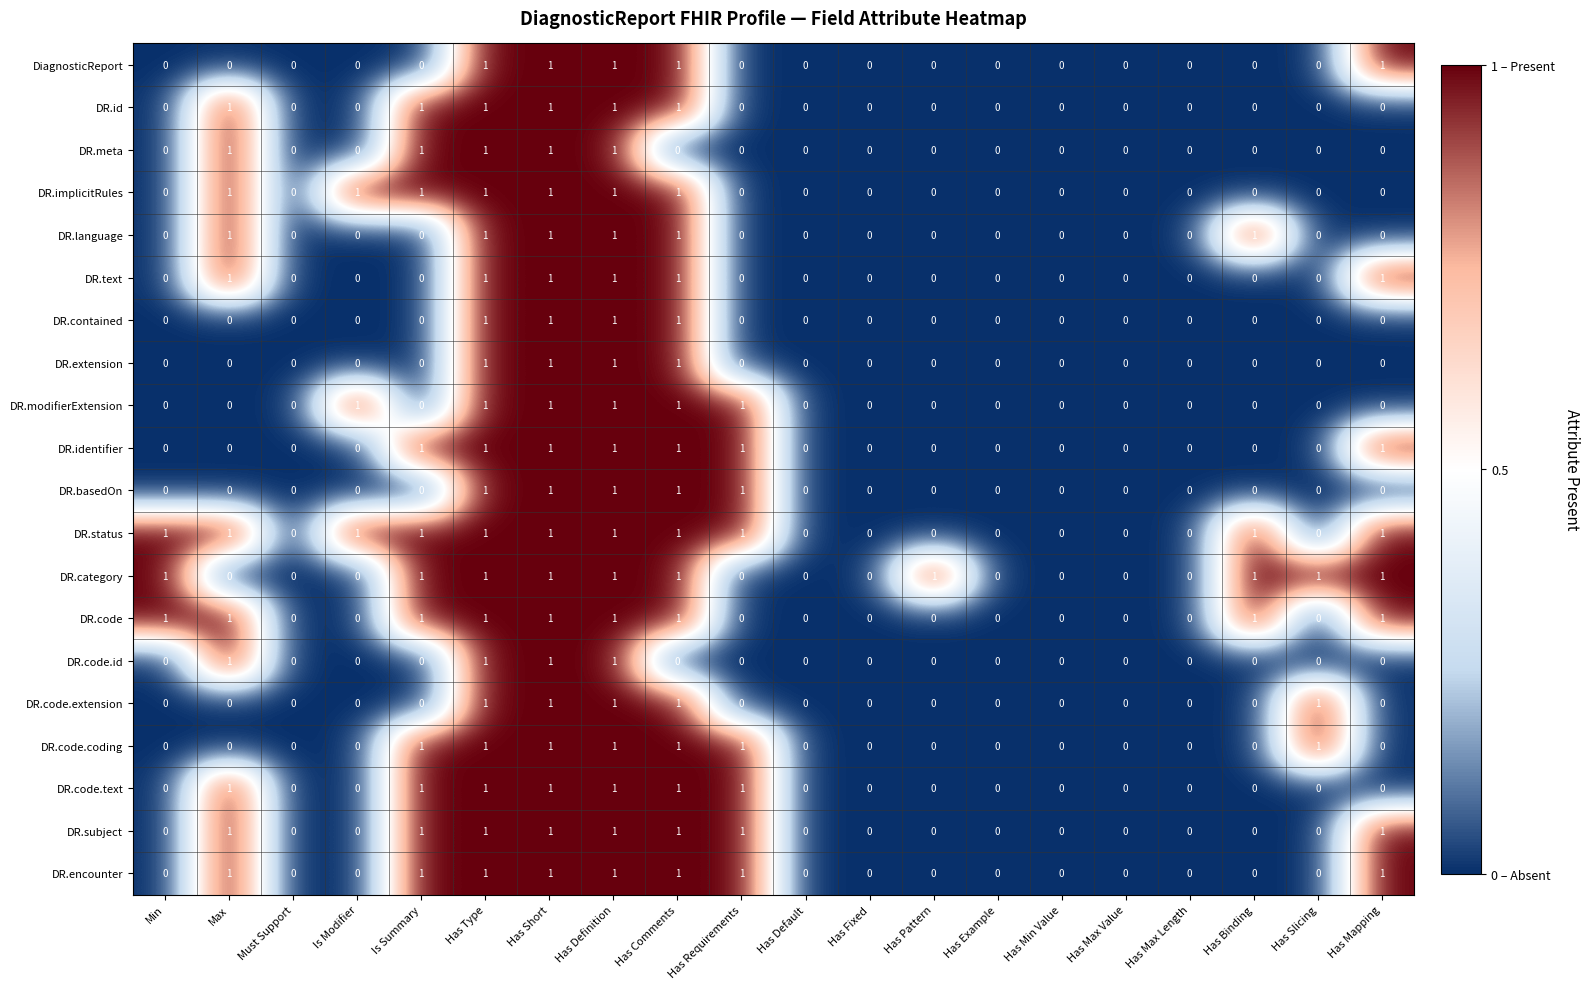

The value of DR.subject at Max is 2. True or false?

False